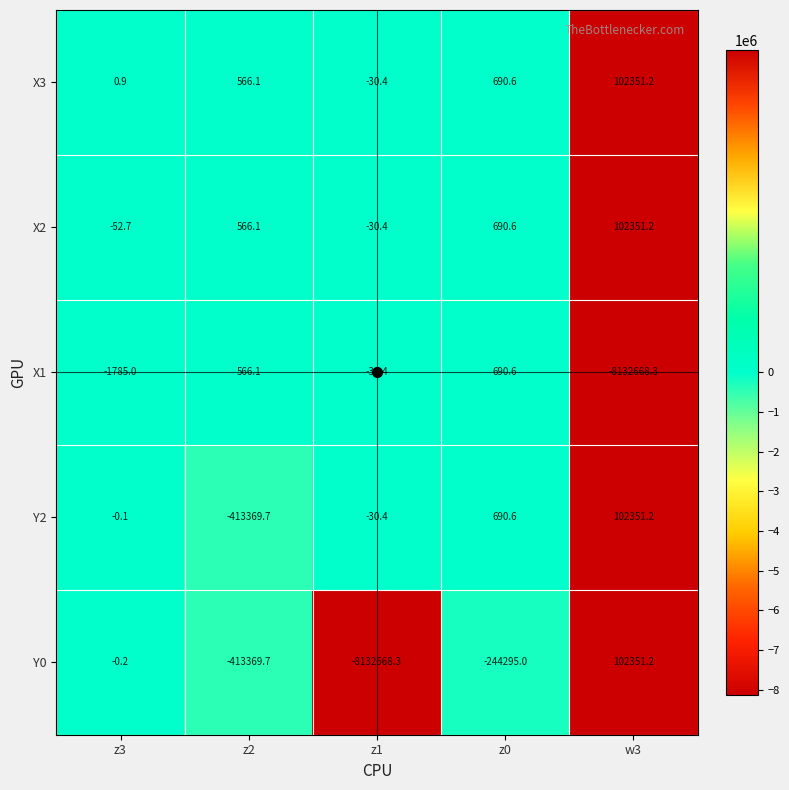

What is the minimum value for Y2?

-413369.7